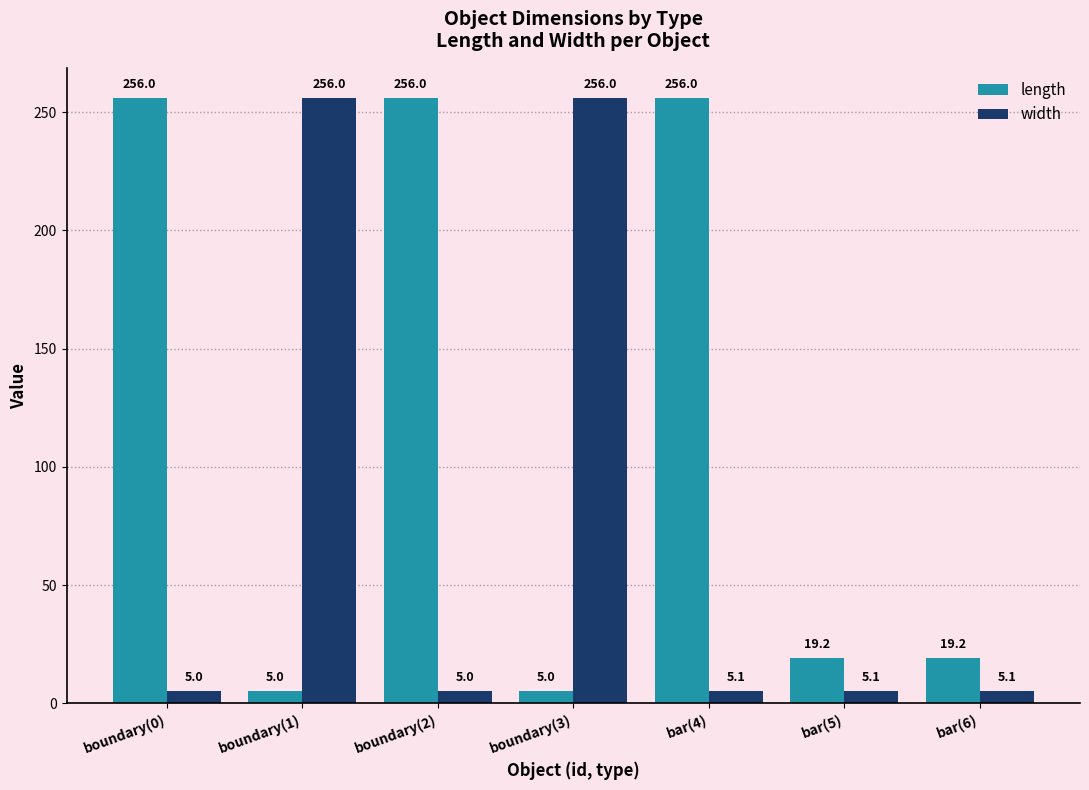

Is the value of width at bar(4) greater than the value of length at boundary(2)?

No